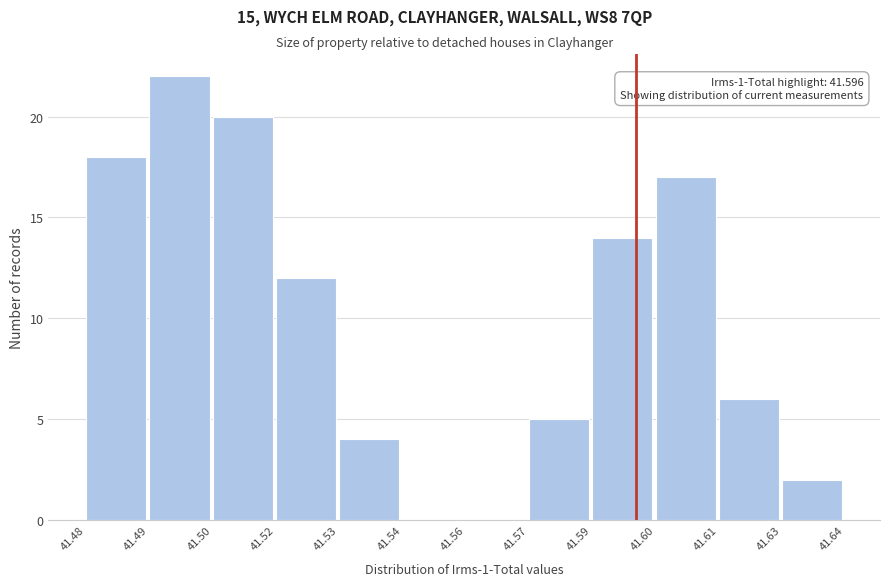

Reading left to right, extract all data points from this chart.

41.48=18	41.49=22	41.50=20	41.52=12	41.53=4	41.54=0	41.56=0	41.57=5	41.59=14	41.60=17	41.61=6	41.63=2